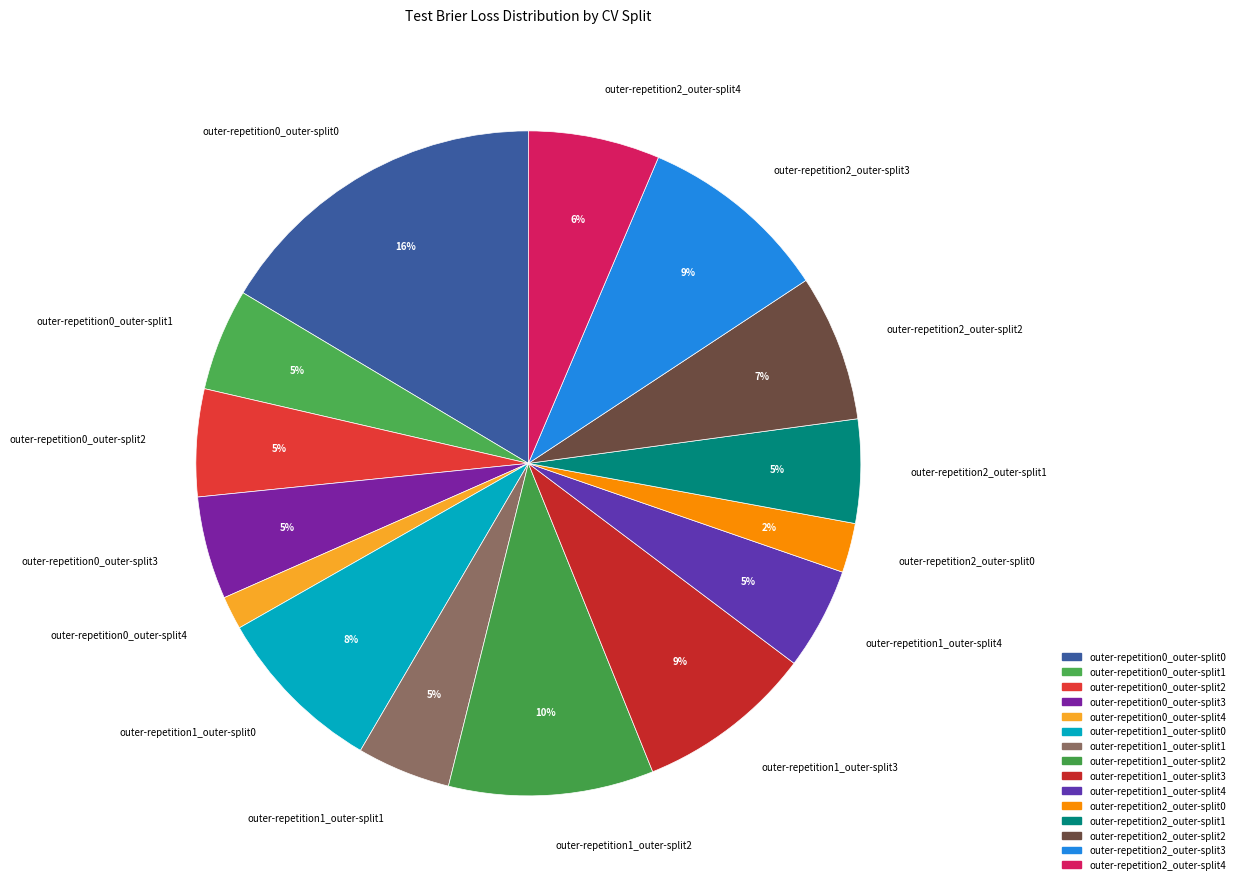

Is it true that outer-repetition2_outer-split4 is 12% of the pie?

False